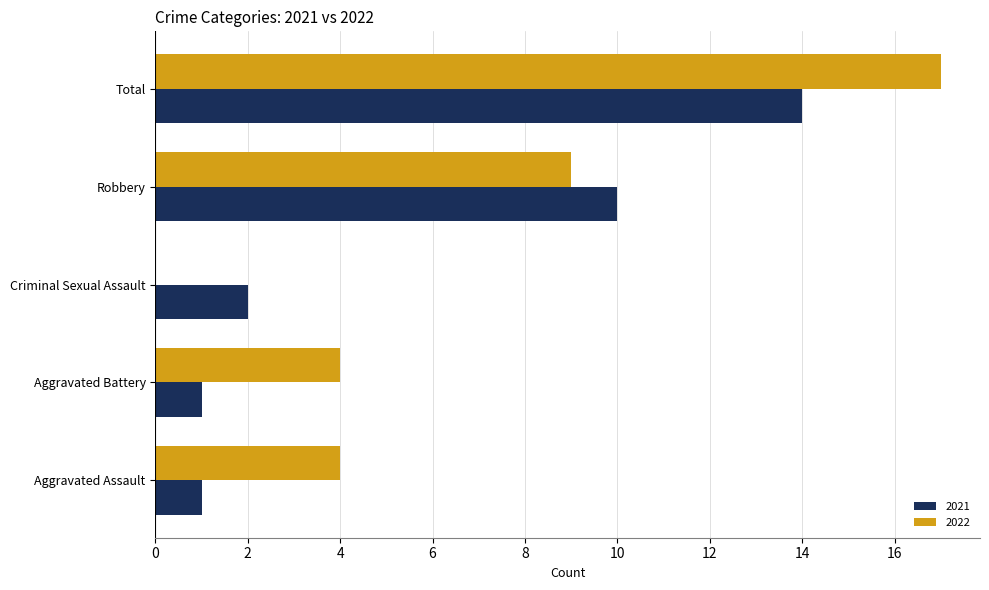

What is the sum of the 2021 values at Aggravated Assault and Criminal Sexual Assault?

3